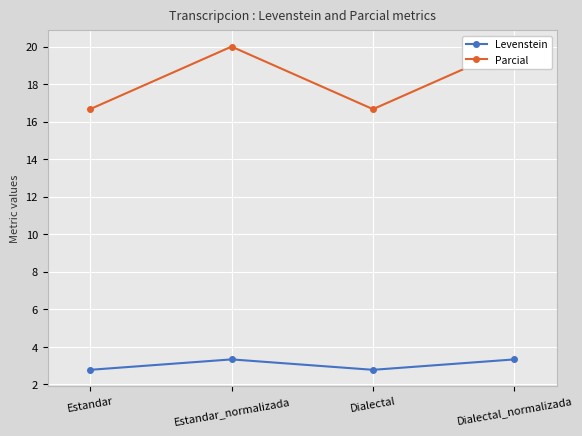

True or false: Levenstein has more than 1 interior local peaks.

False